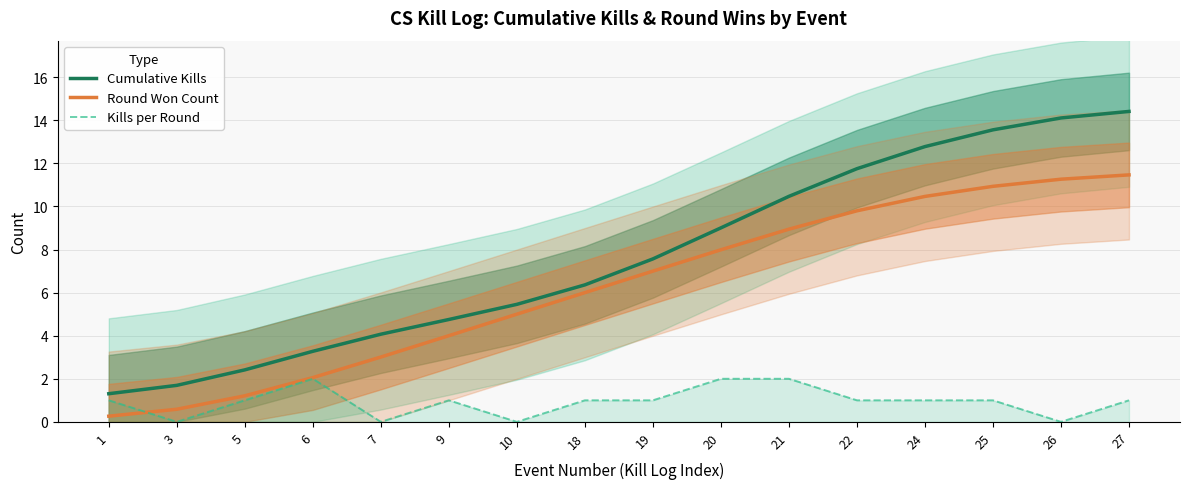

At how many categories does at least one series exceed 5?

10